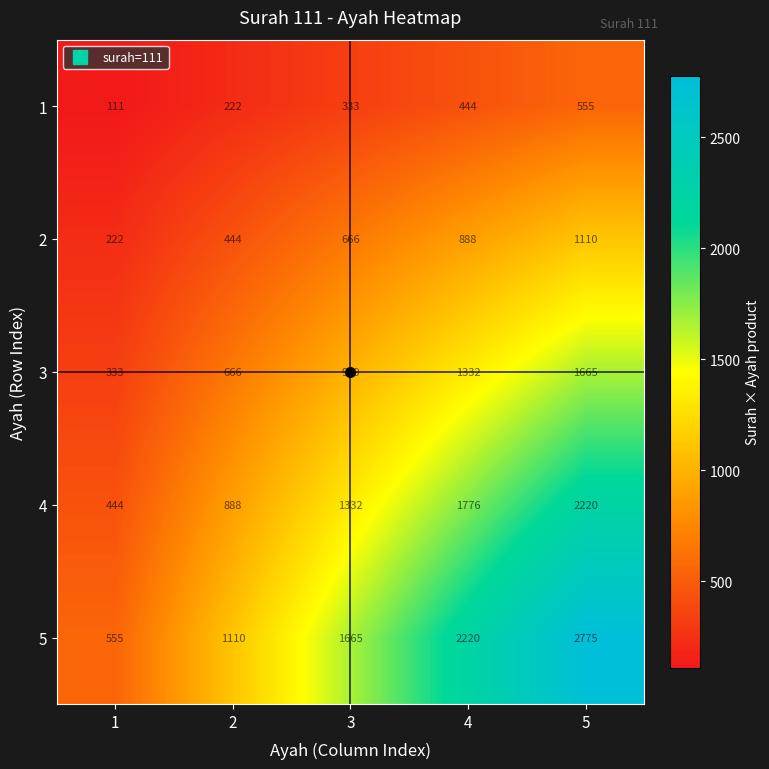

Rank the series by their average value, from lowest to highest.

1, 2, 3, 4, 5